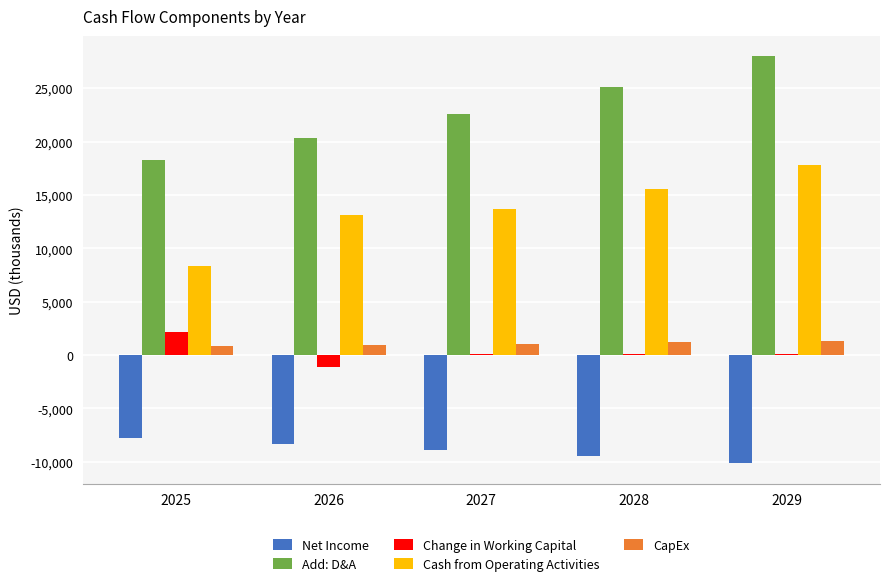

Between 2025 and 2028, which series saw the biggest shift?

Cash from Operating Activities